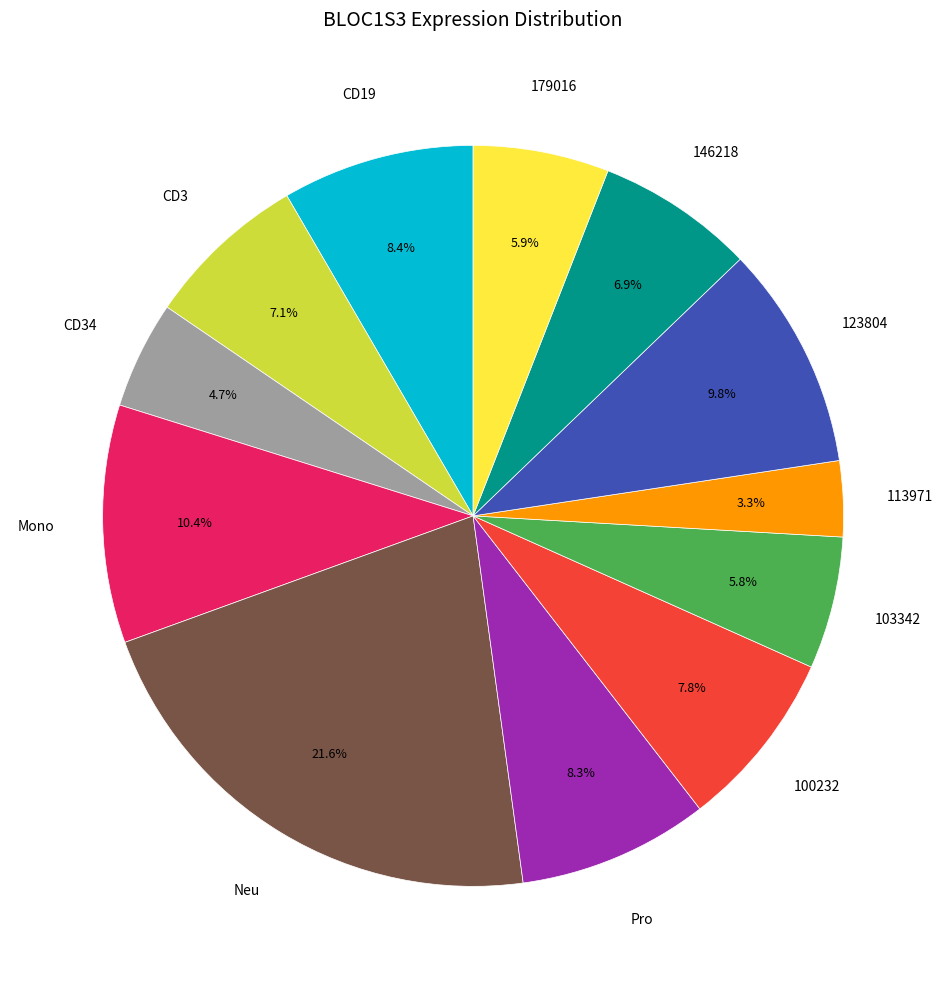

Is there any slice that represents more than half of the pie?

No